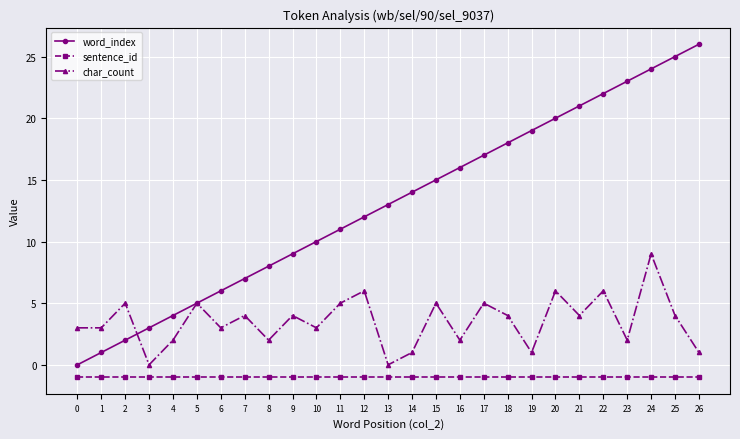

Is it true that char_count equals 2 at 5?

False